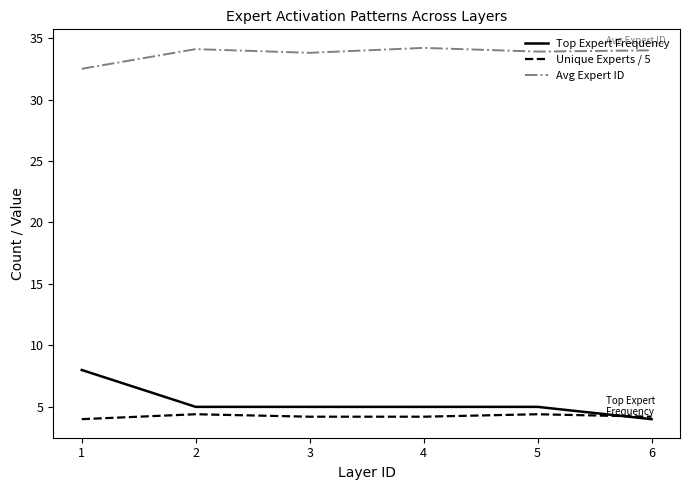

What is the minimum value shown in the chart?

4.0